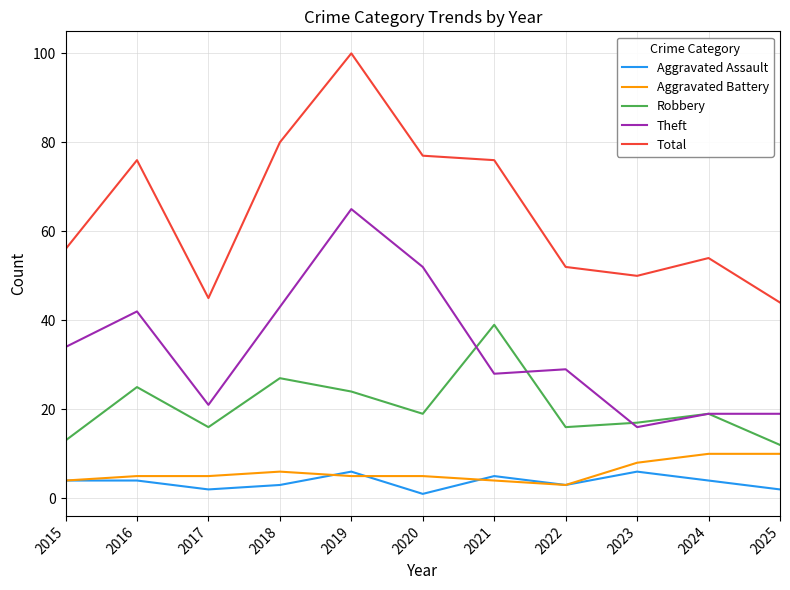

True or false: Robbery and Aggravated Battery cross at least once.

False